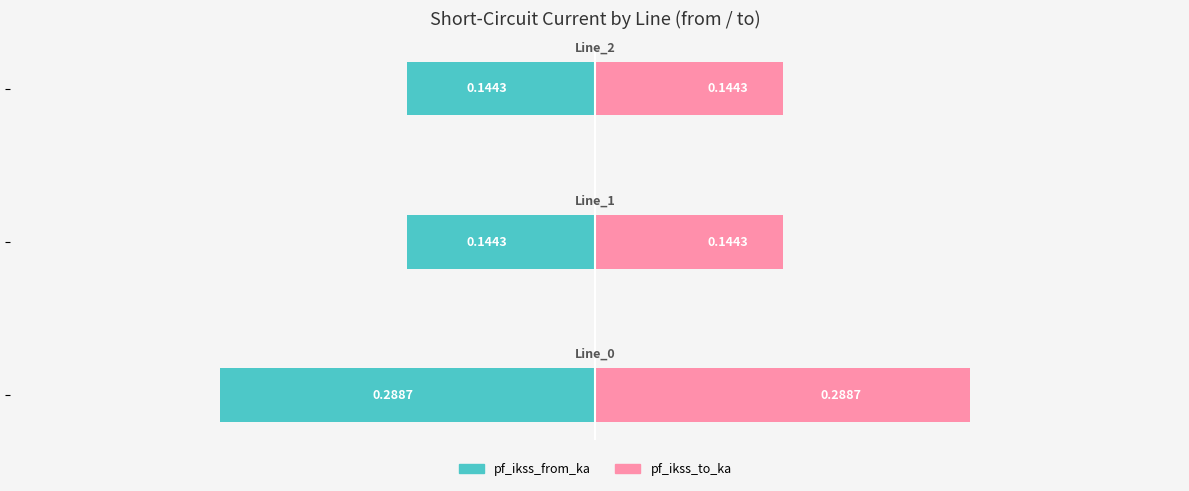

List the series in order of their peak value, lowest first.

pf_ikss_from_ka, pf_ikss_to_ka